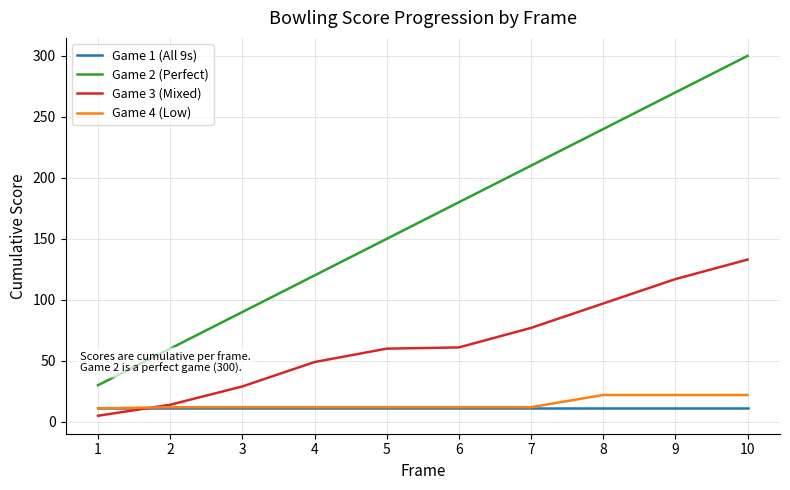

Is the value of Game 2 (Perfect) at 9 greater than the value of Game 3 (Mixed) at 4?

Yes